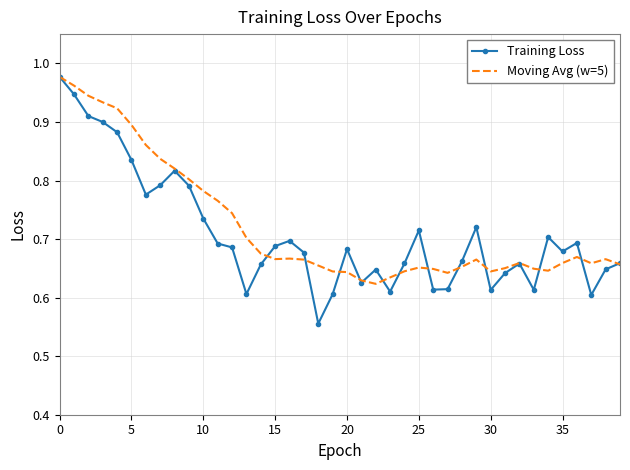

Which series has the largest range (max minus min)?

Training Loss